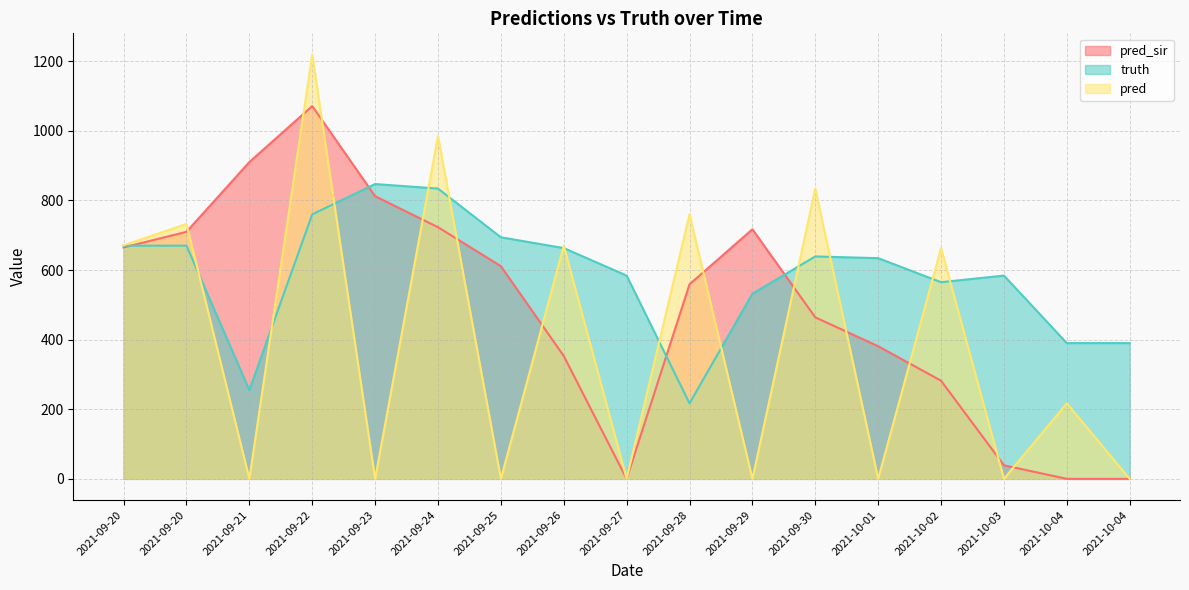

What is the spread (max minus min) of values at 2021-09-22?

459.0